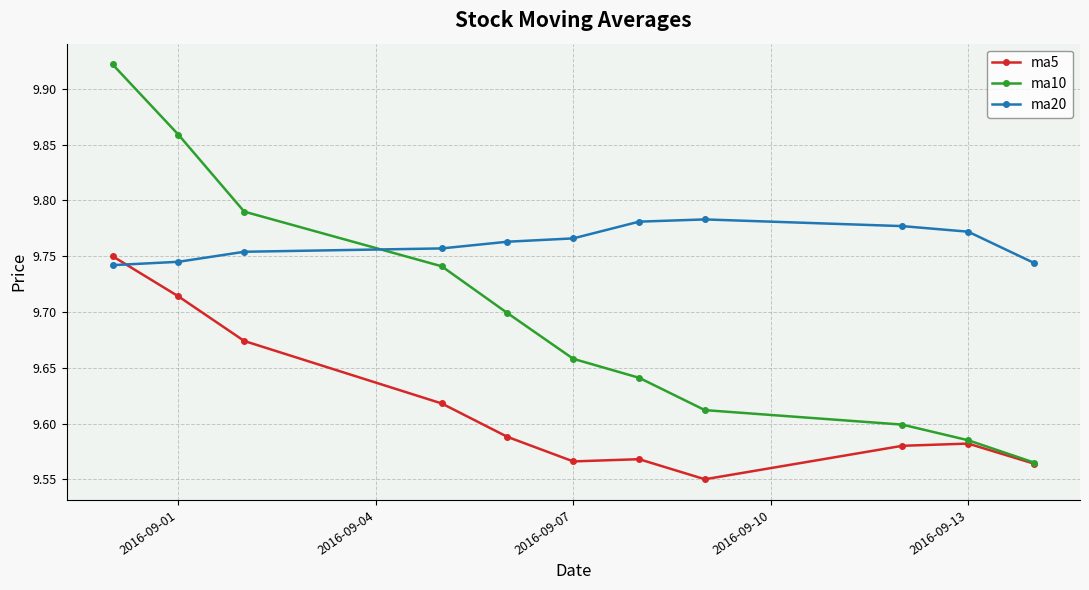

True or false: ma10 has more than 2 interior local peaks.

False